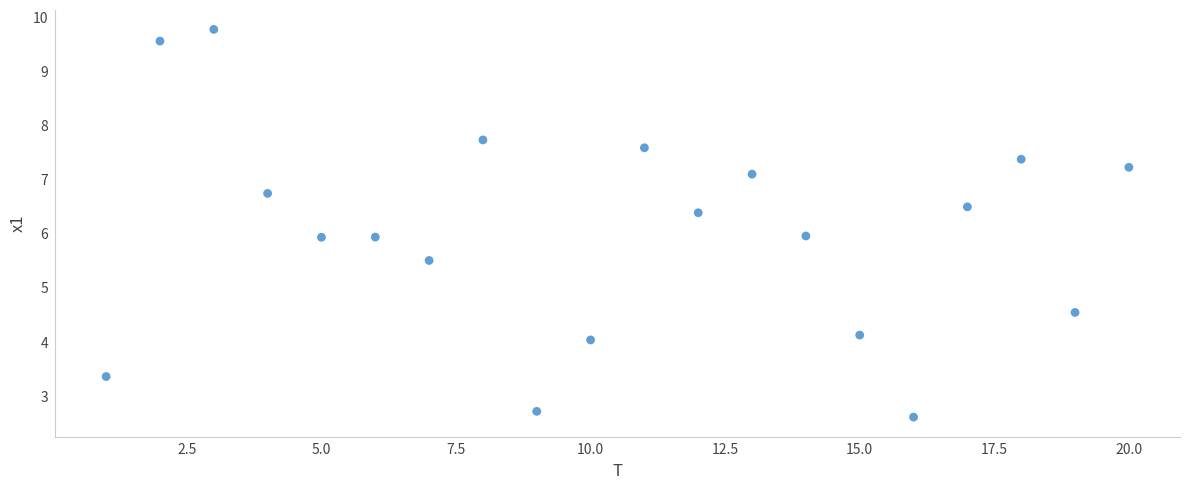

What is the range of X values (max minus min)?

19.0